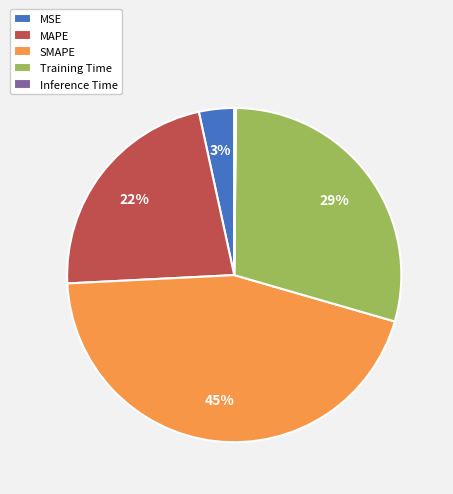

Is it true that SMAPE is 52% of the pie?

False